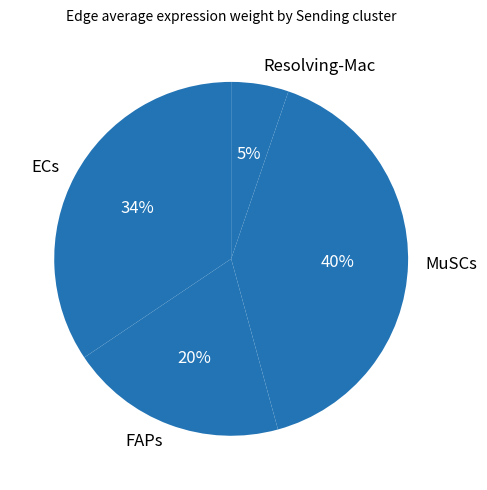

The MuSCs slice represents 40% of the pie. True or false?

True